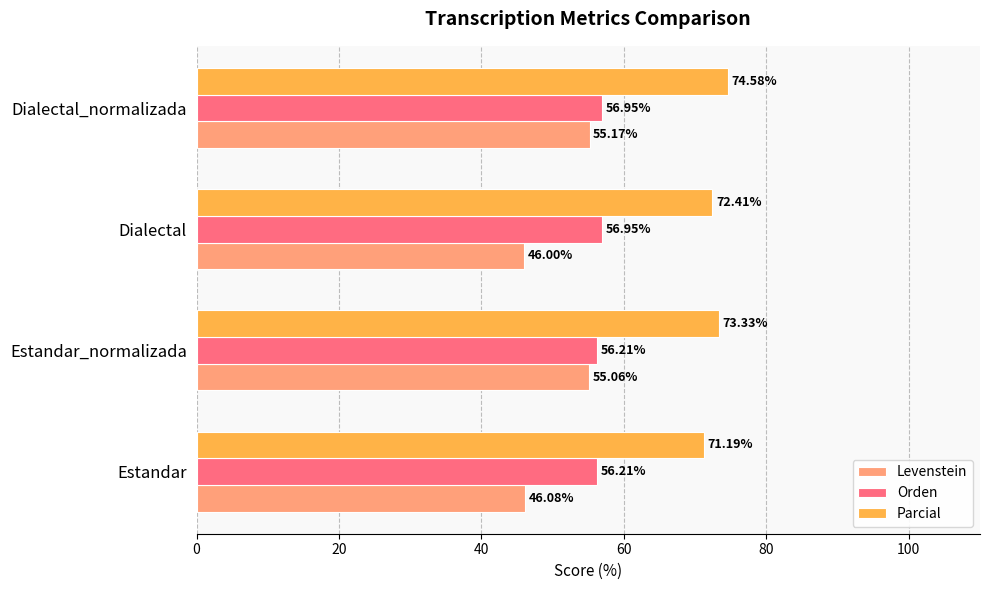

Where is Parcial nearest to the value 72?

Dialectal